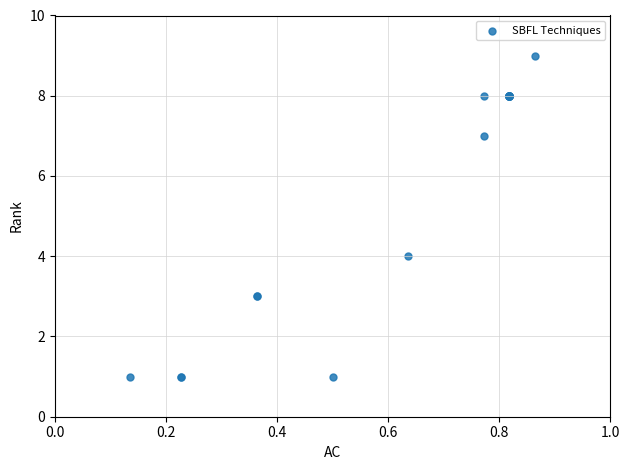

What Y value in the scatter plot is closest to 5?

4